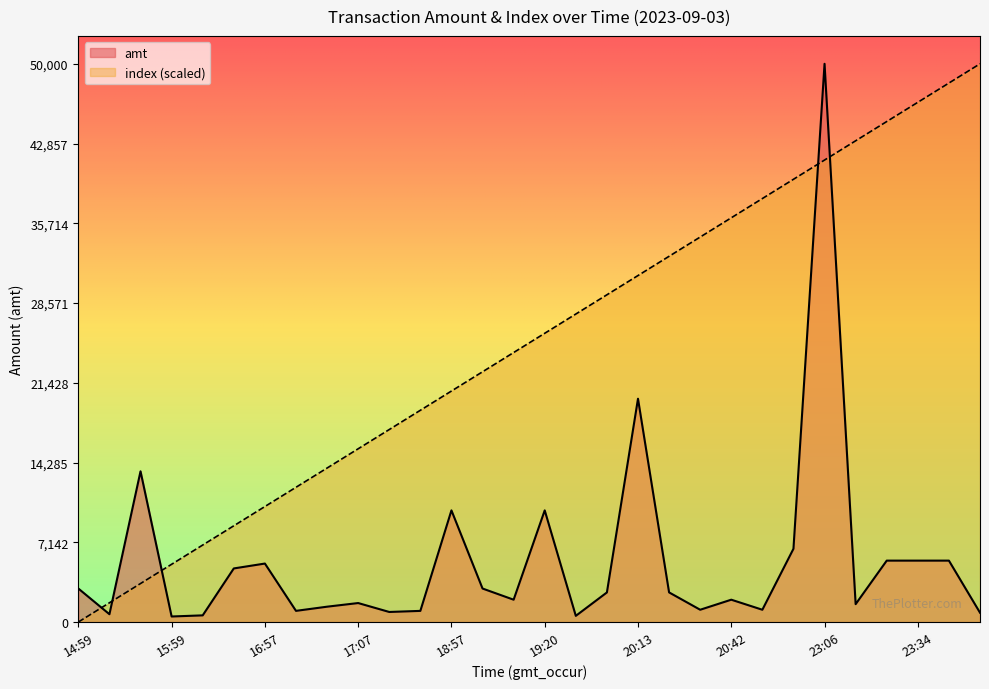

Which has a higher value, 23:43 or 19:16?

23:43